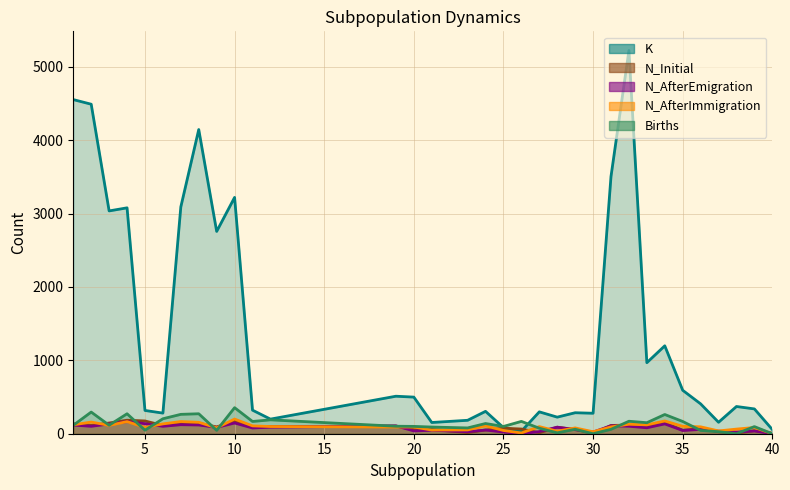

What is the value of the N_AfterEmigration point at the 18th from the left?

23